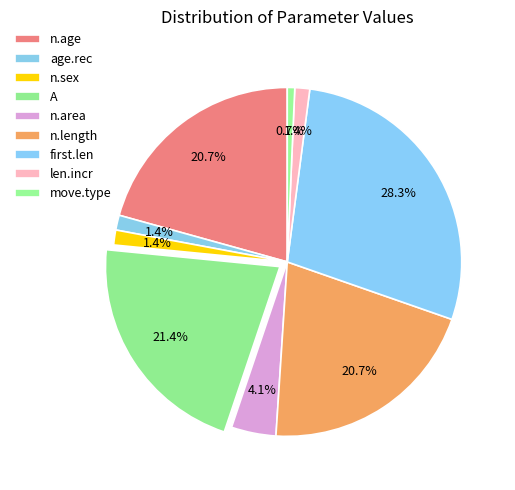

Count the number of slices in the pie.

9